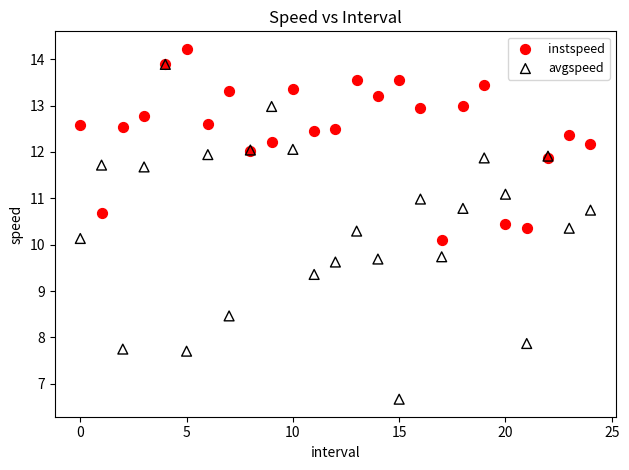

What are all the series names shown in the legend?

instspeed, avgspeed